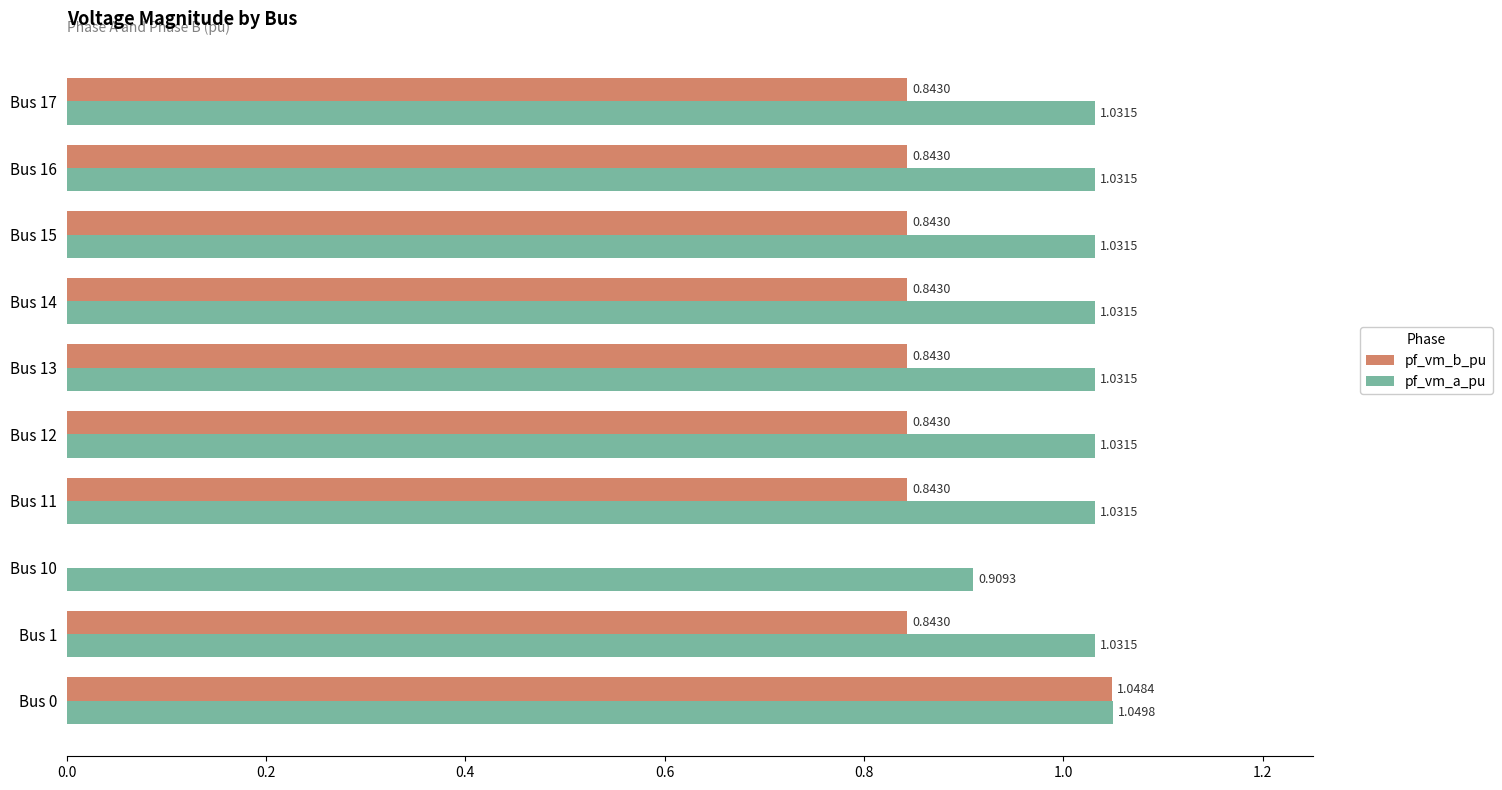

At which category is the sum across all series the highest?

Bus 0